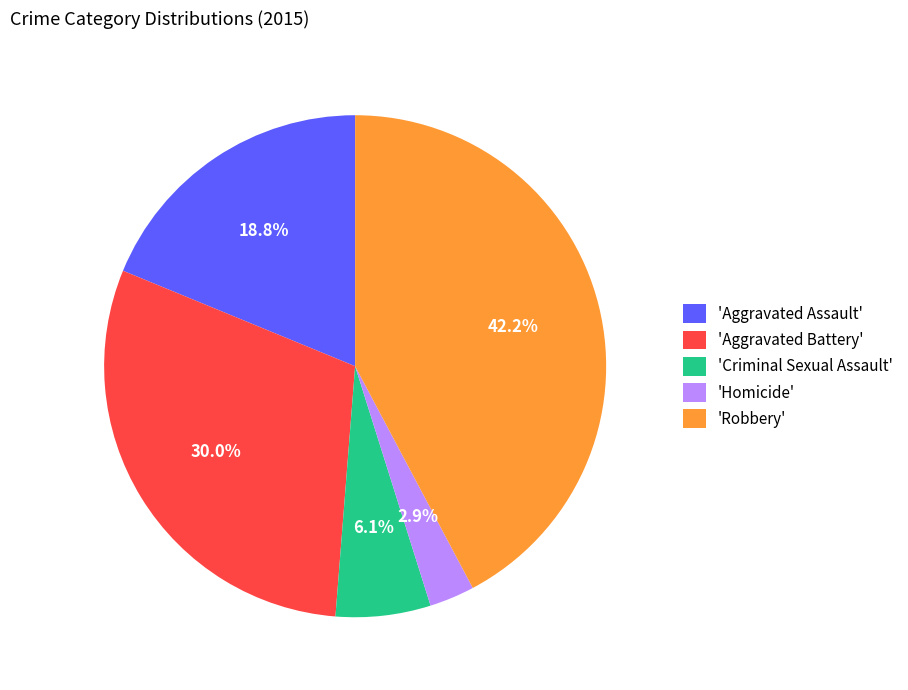

How many segments does this pie chart have?

5